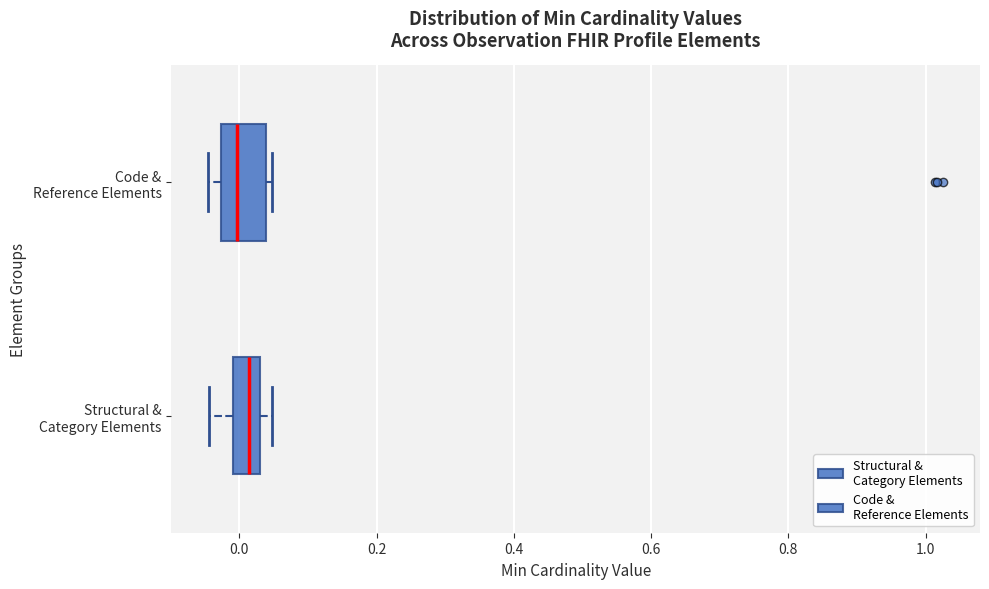

Where is the left edge of the box for Structural & Category Elements on the x-axis? The values are not printed on the chart, so give them approximately, as read against the axis.

0.00